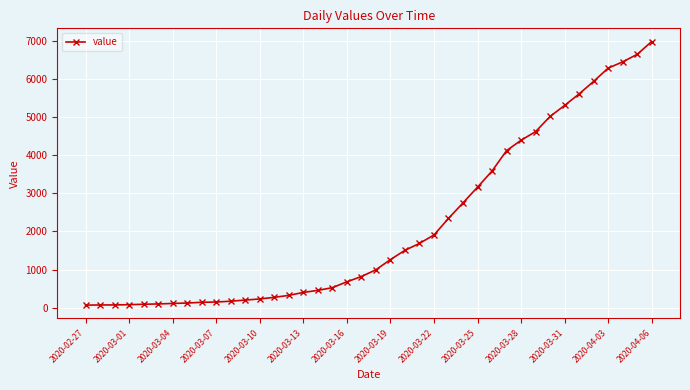

What is the average value?

2142